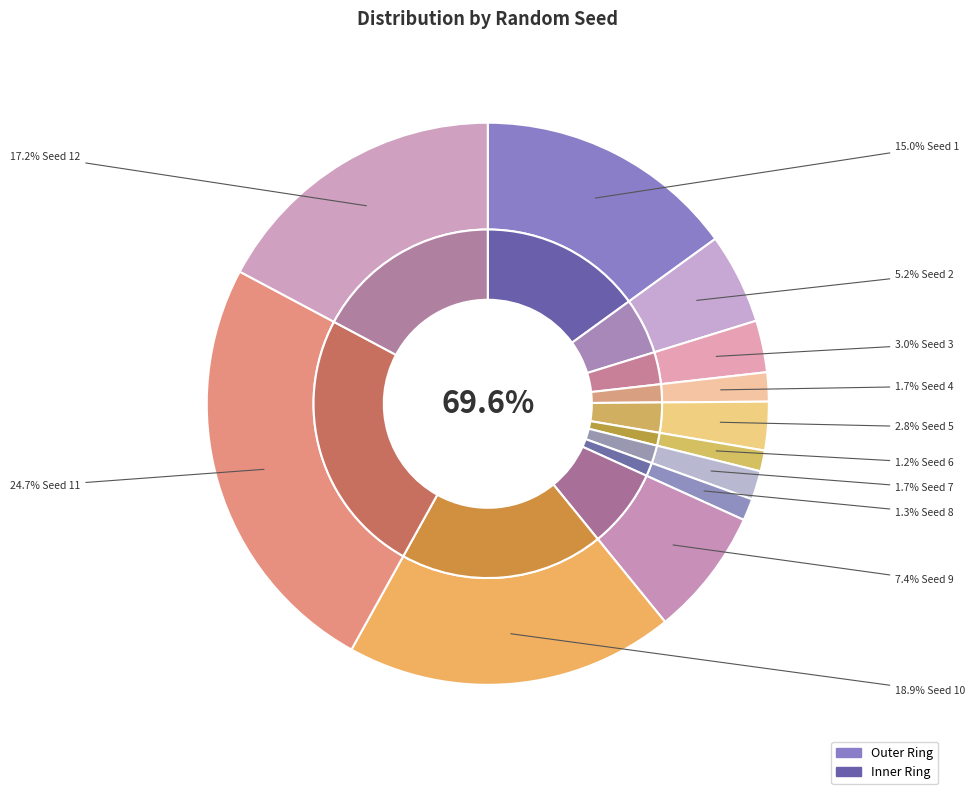

Combined, do Seed 9 and Seed 1 account for over 50%?

No